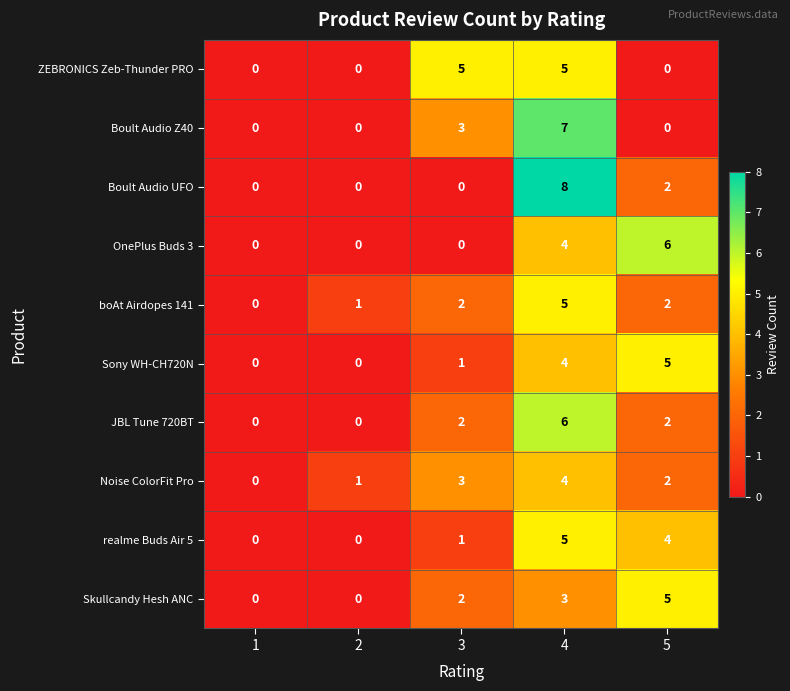

True or false: ZEBRONICS Zeb-Thunder PRO has a value of 5 at 4.

True